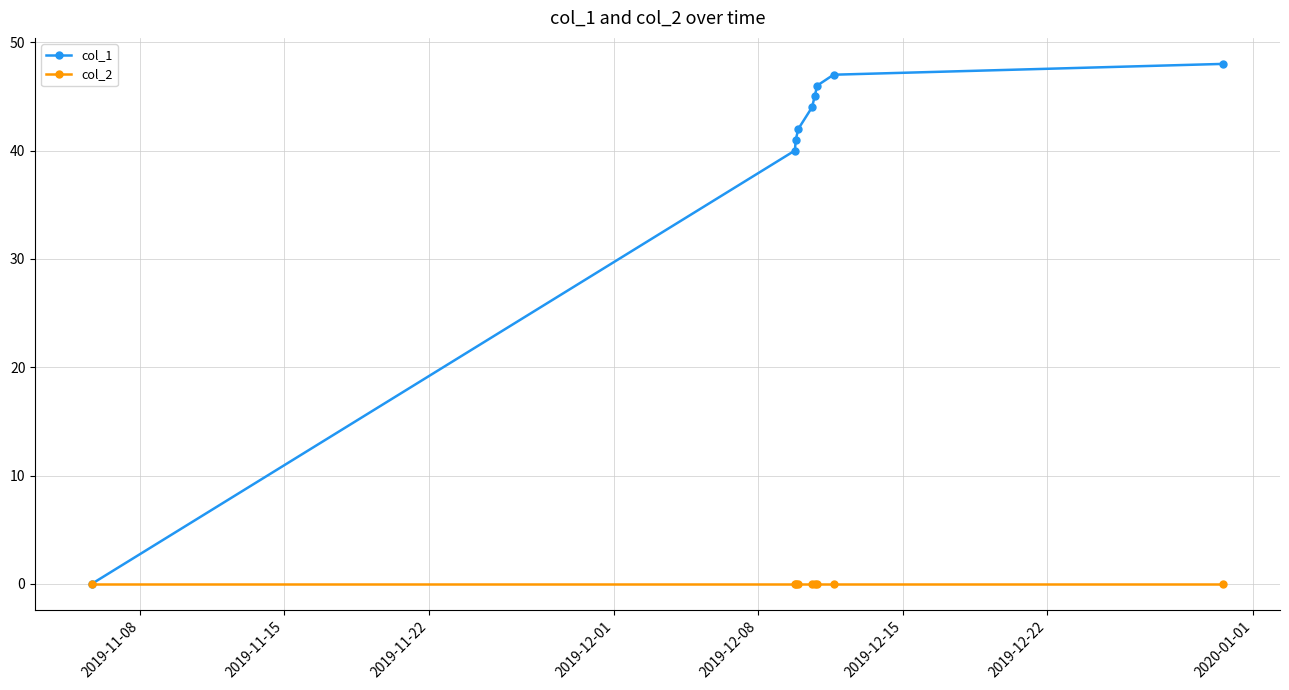

Rank the series by their average value, from lowest to highest.

col_2, col_1